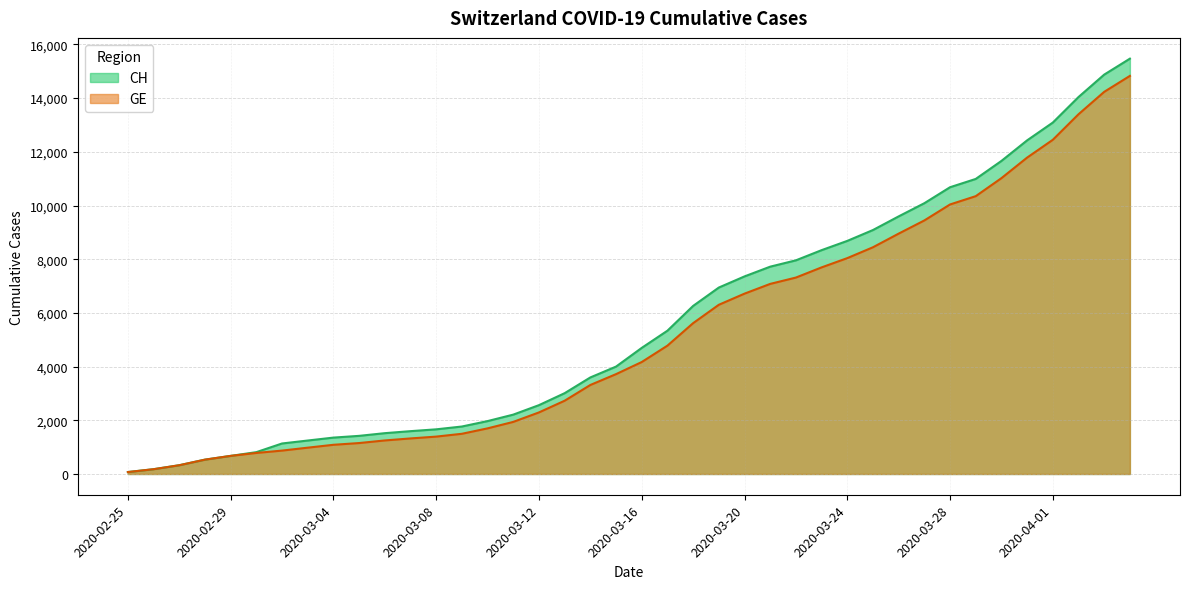

Does the chart have visible grid lines?

Yes